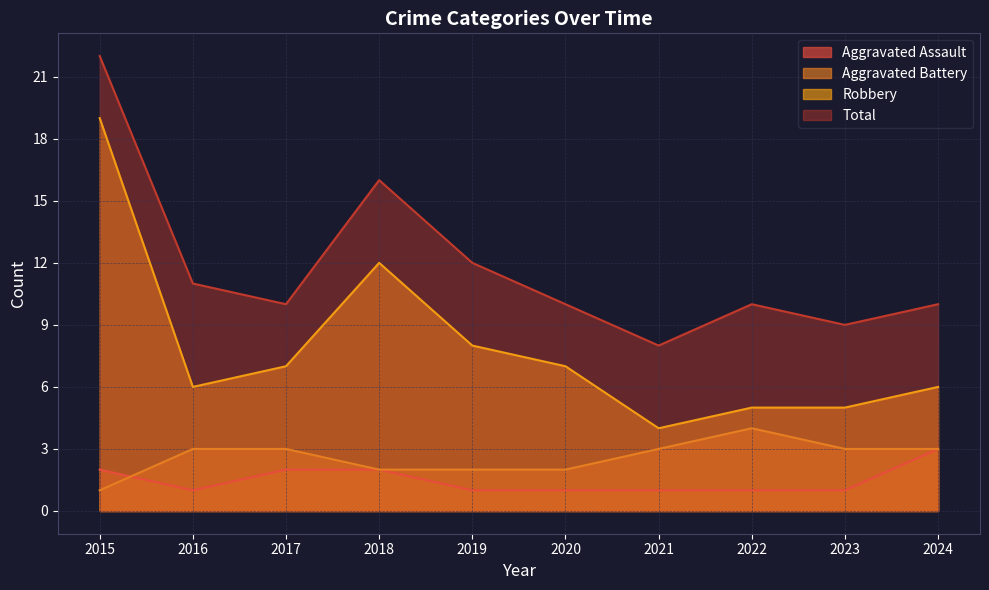

What is the average value of the Aggravated Assault series?

2